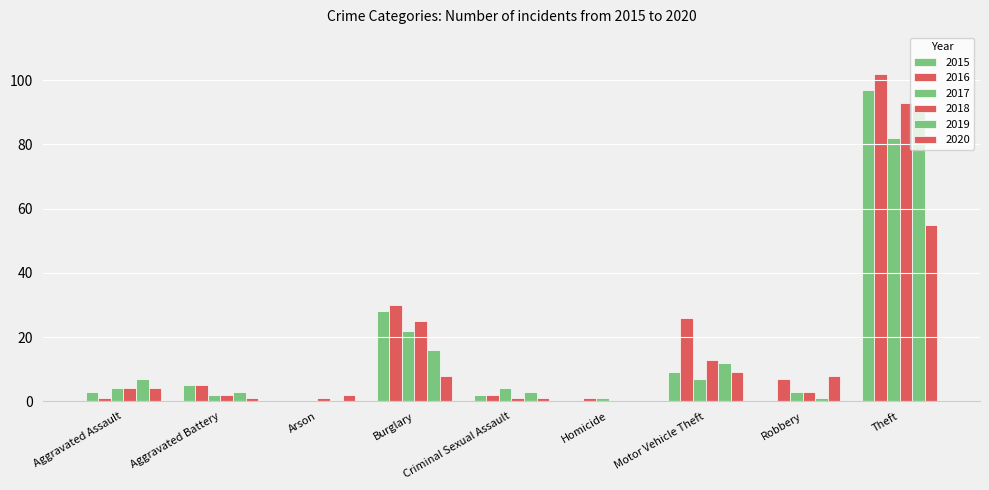

How many groups of bars are there?

9